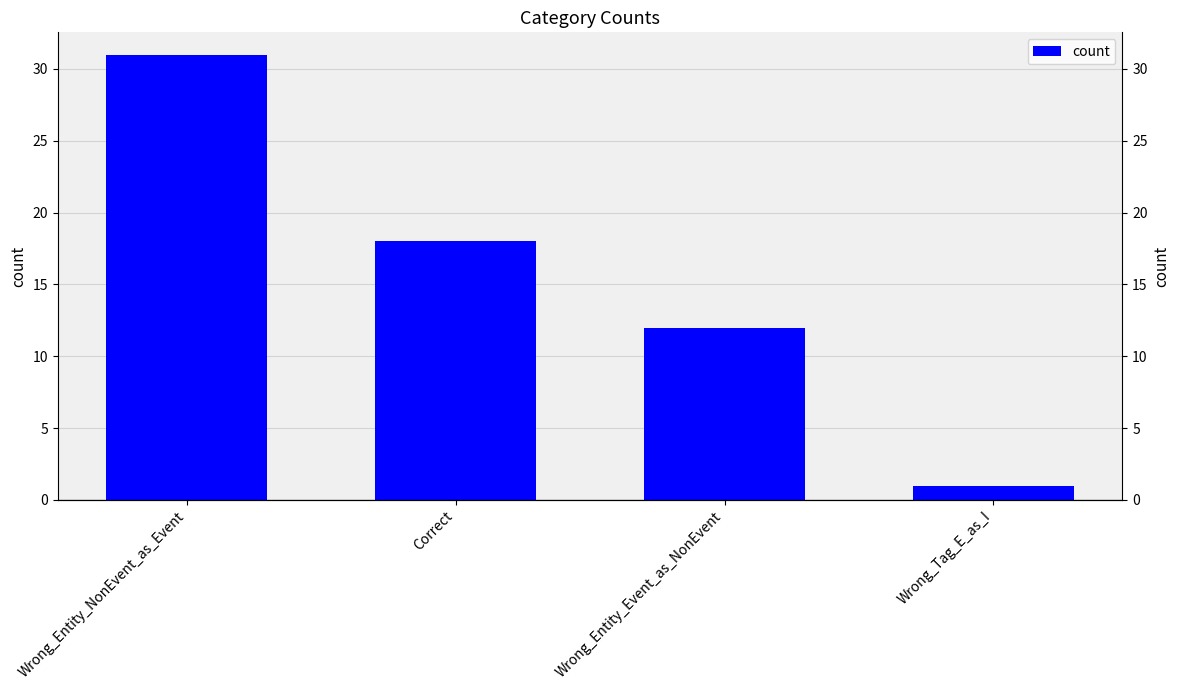

What is the sum of all values?

62